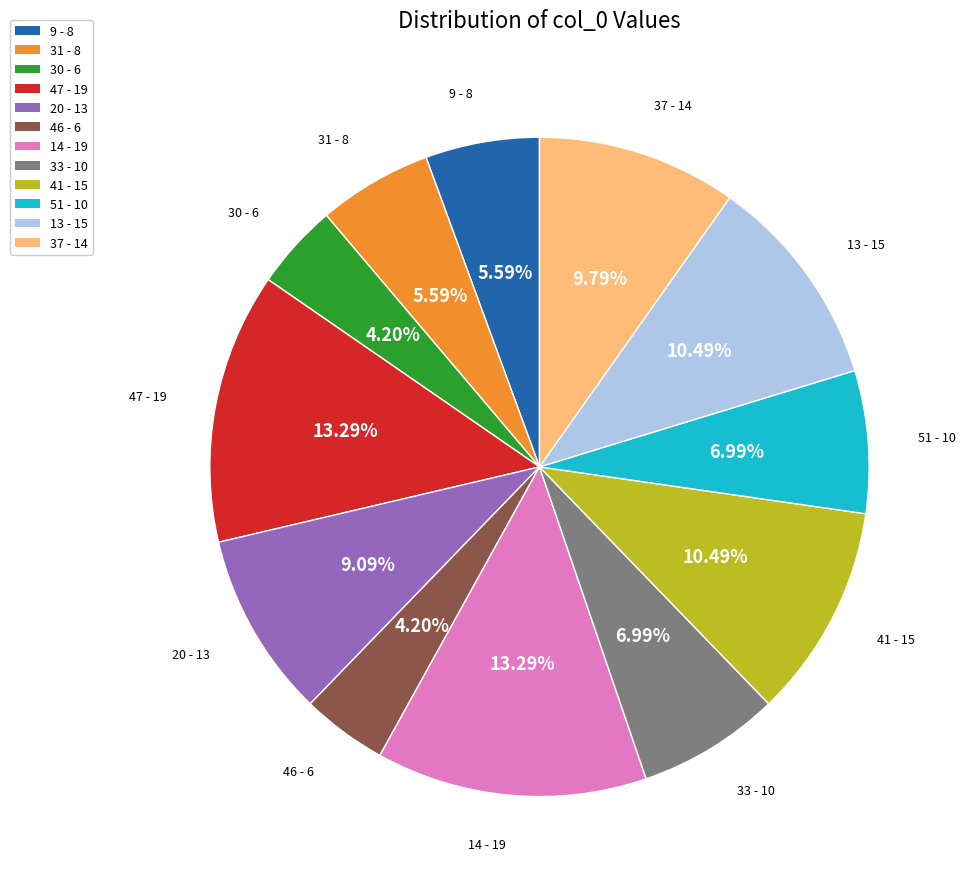

Which has a higher value, 31 - 8 or 33 - 10?

33 - 10